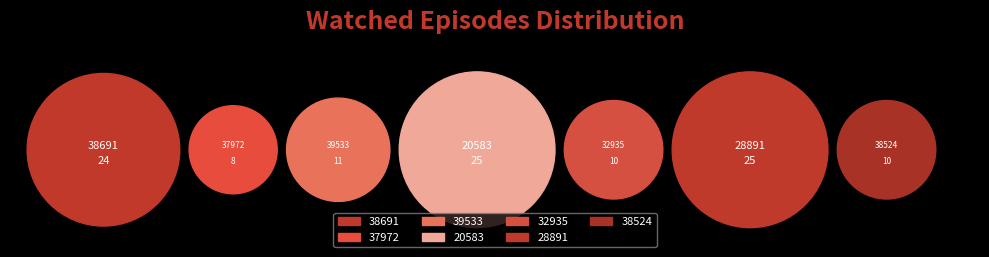

What is the largest slice in the pie chart?

20583